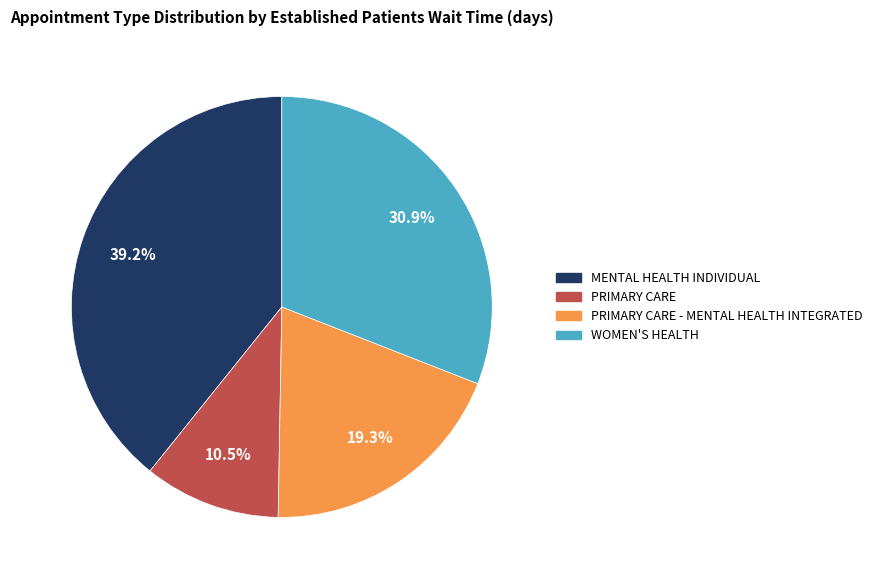

Rank the categories by value from highest to lowest.

MENTAL HEALTH INDIVIDUAL, WOMEN'S HEALTH, PRIMARY CARE - MENTAL HEALTH INTEGRATED, PRIMARY CARE